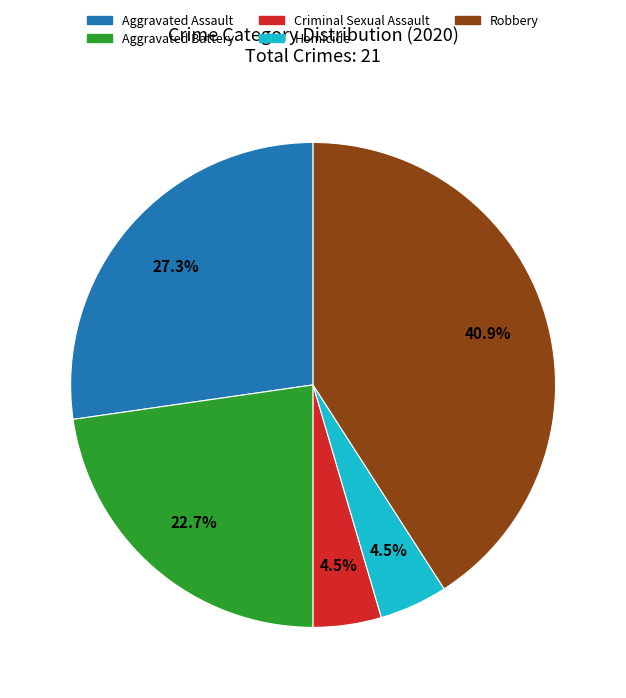

Is there a majority slice in this chart?

No